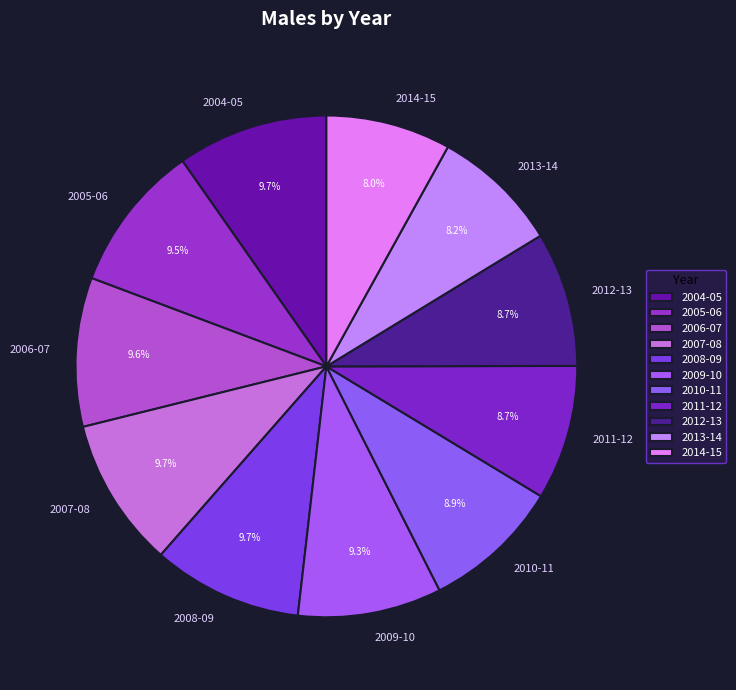

To the nearest percent, what is the difference between the 2014-15 and 2004-05 slice percentages?

2%